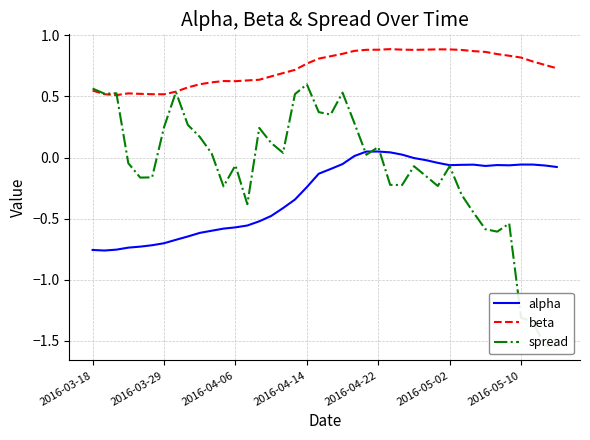

True or false: alpha and beta intersect in this chart.

False